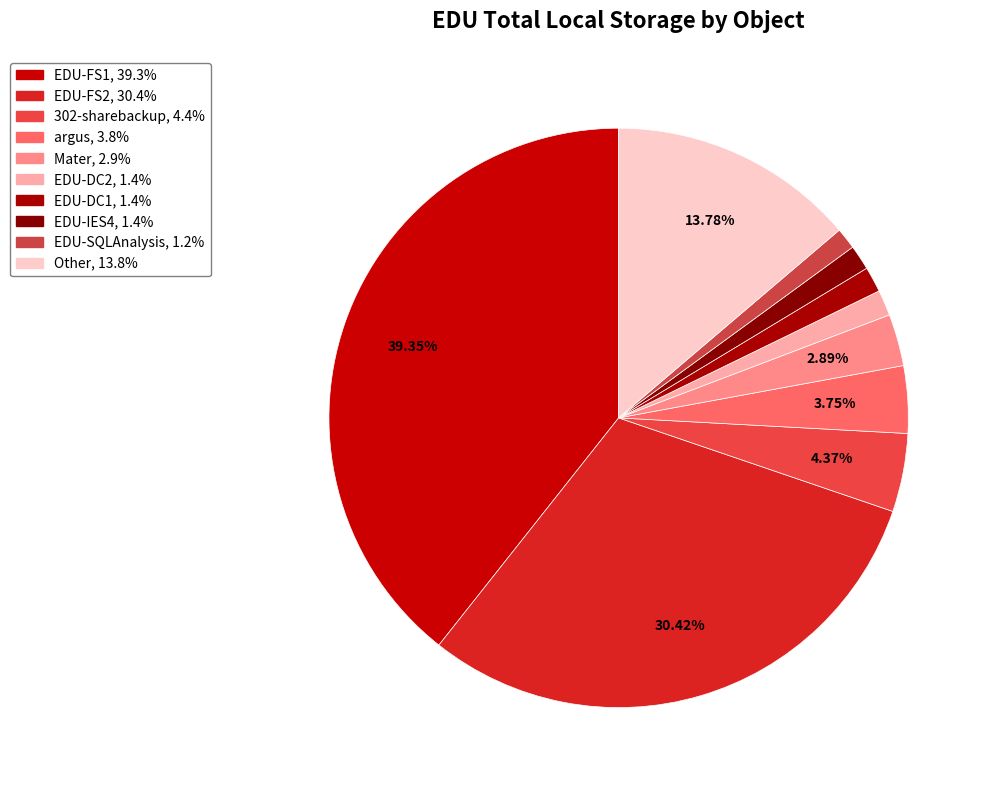

To the nearest percent, what portion does EDU-DC2 represent?

1%